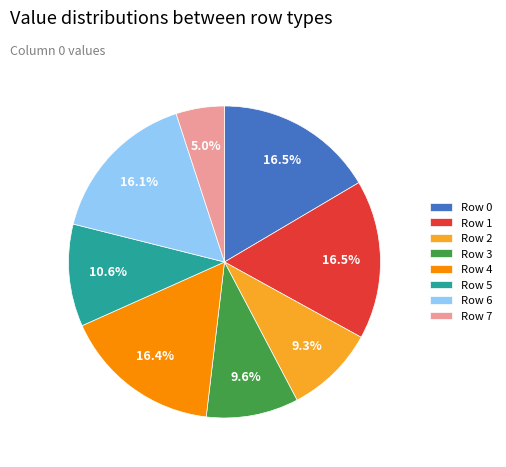

Between Row 5 and Row 7, which is larger?

Row 5